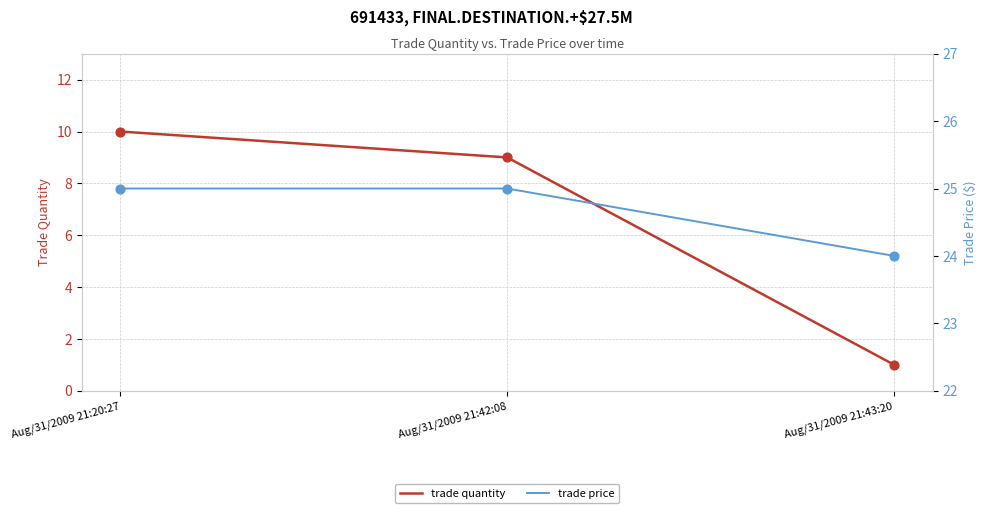

What are all the series names shown in the legend?

trade quantity, trade price